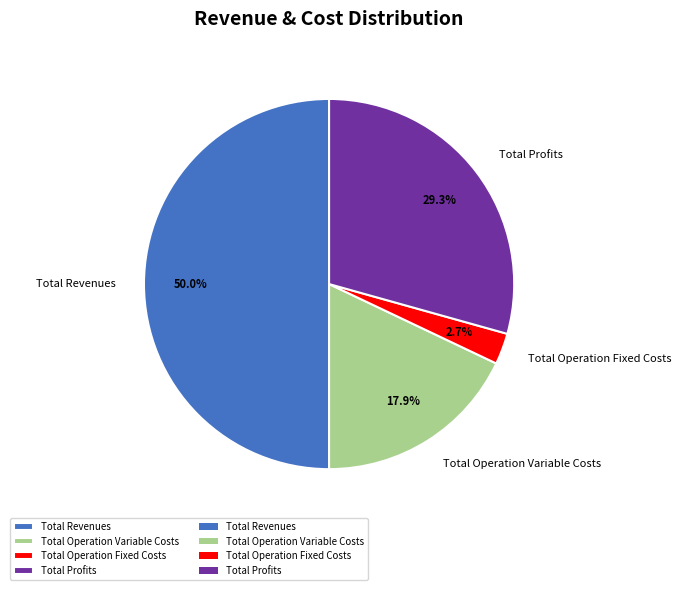

Rank the categories by value from lowest to highest.

Total Operation Fixed Costs, Total Operation Variable Costs, Total Profits, Total Revenues